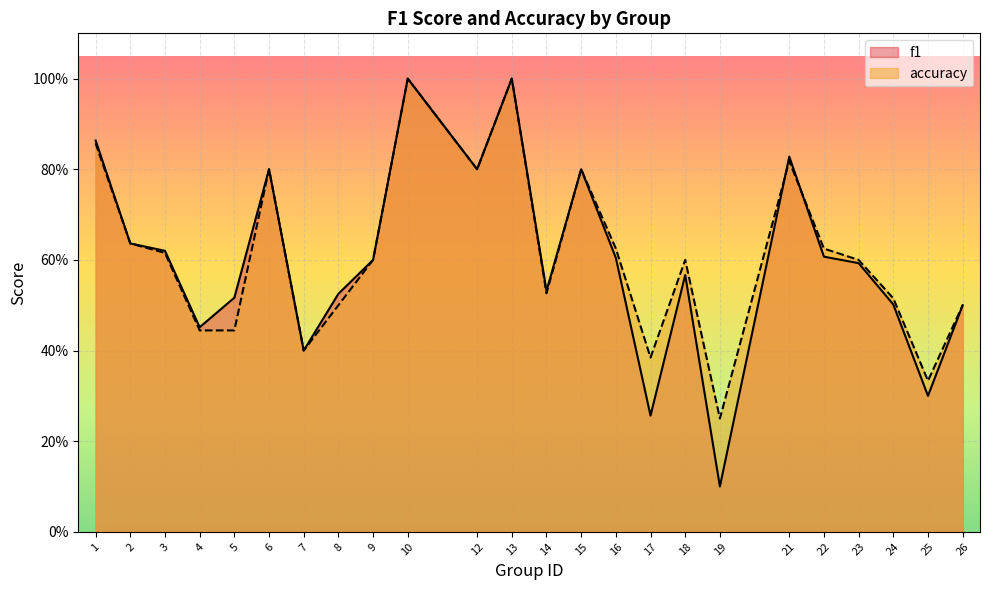

At how many categories does at least one series exceed 0?

24